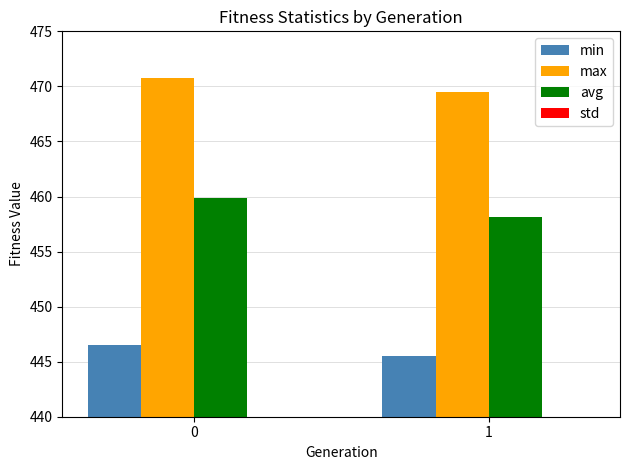

True or false: avg has a value of 458.2 at 1.

True